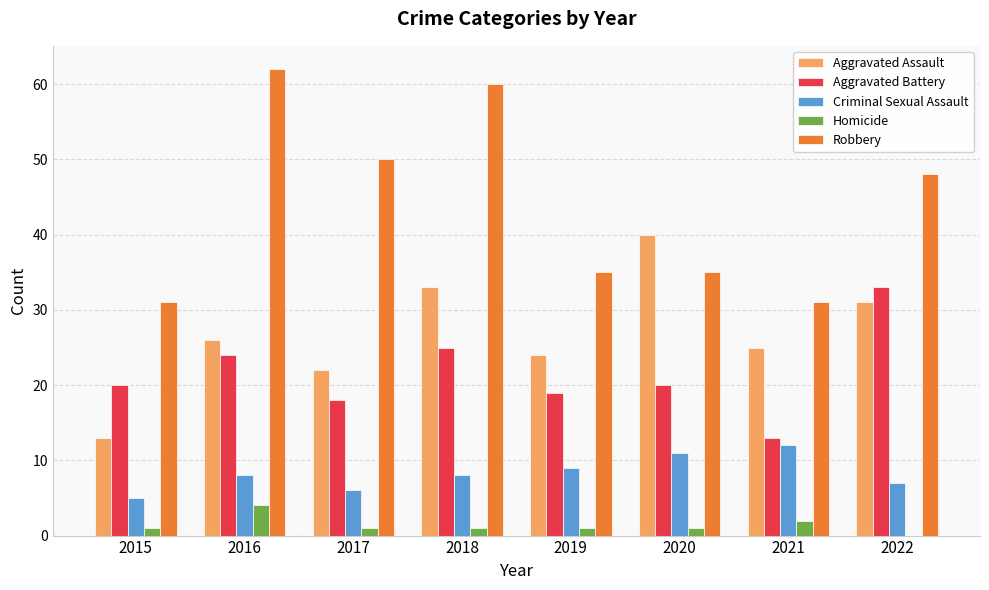

Where is Robbery nearest to the value 46?

2022